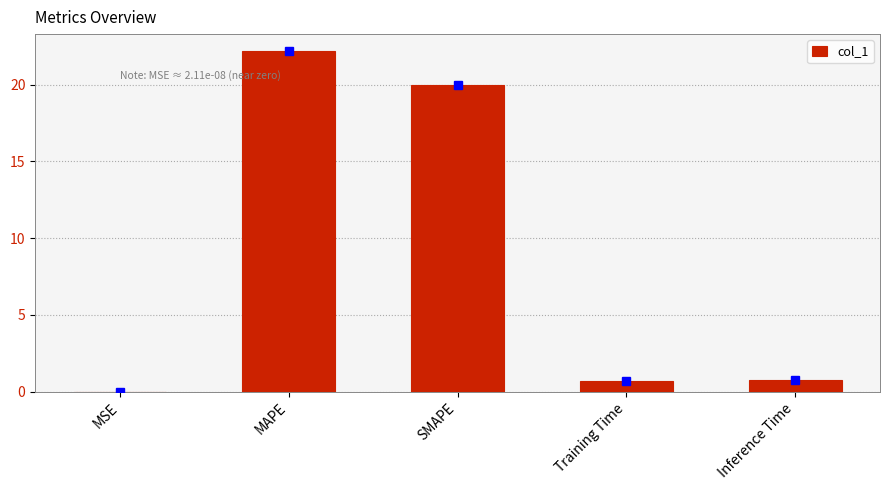

What is the sum of all values?

43.6